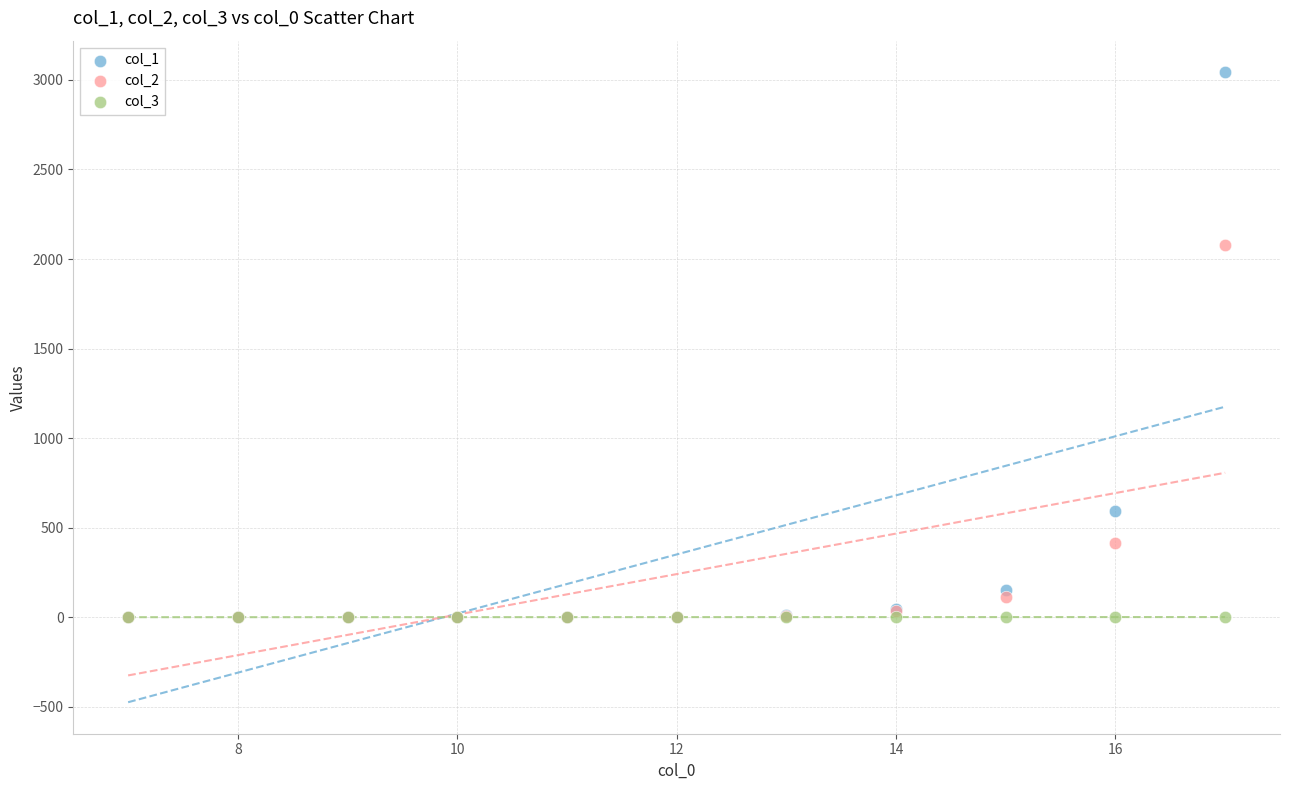

Across all series, what Y value is closest to 1521?

2079.4